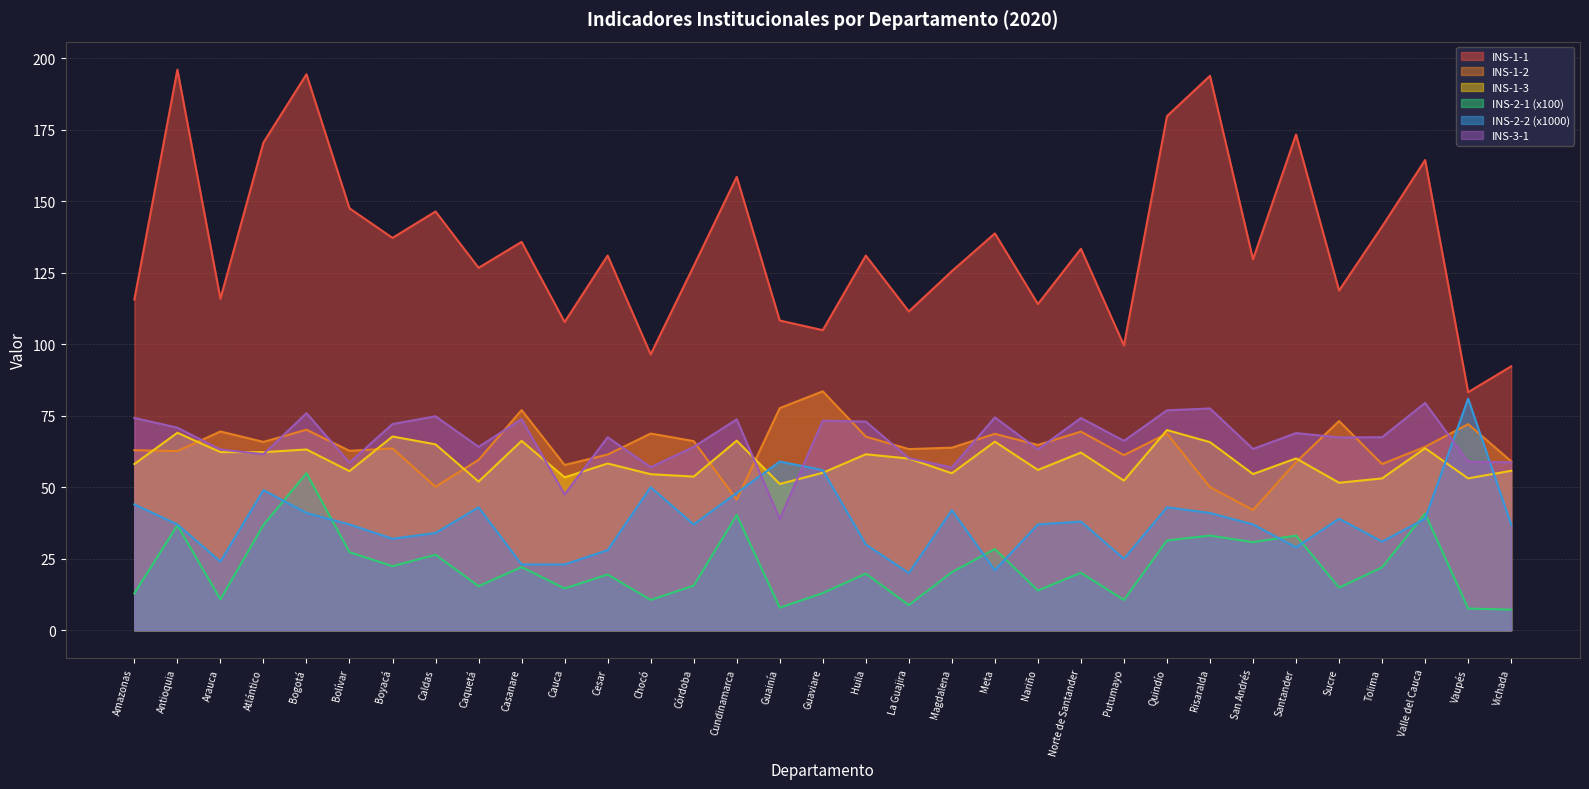

True or false: INS-2-1 and INS-3-1 intersect in this chart.

False